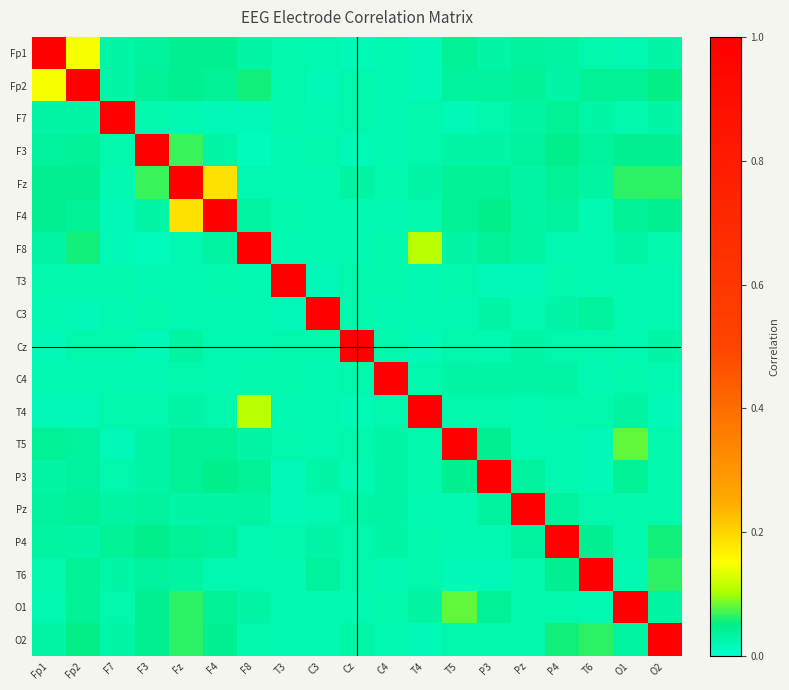

How many distinct data groups are displayed?

19